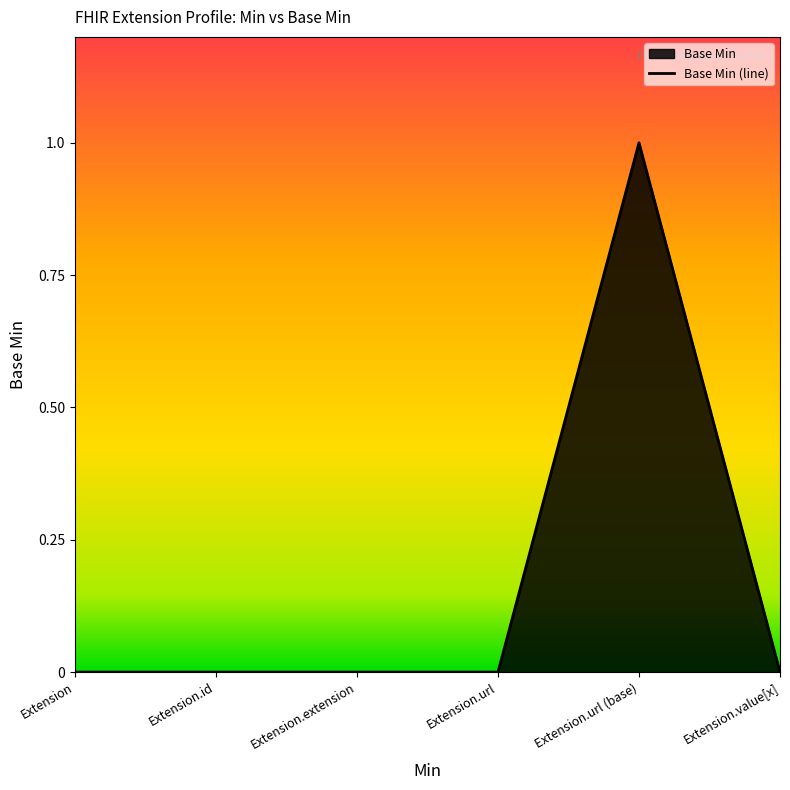

How many data points does each series have?

6